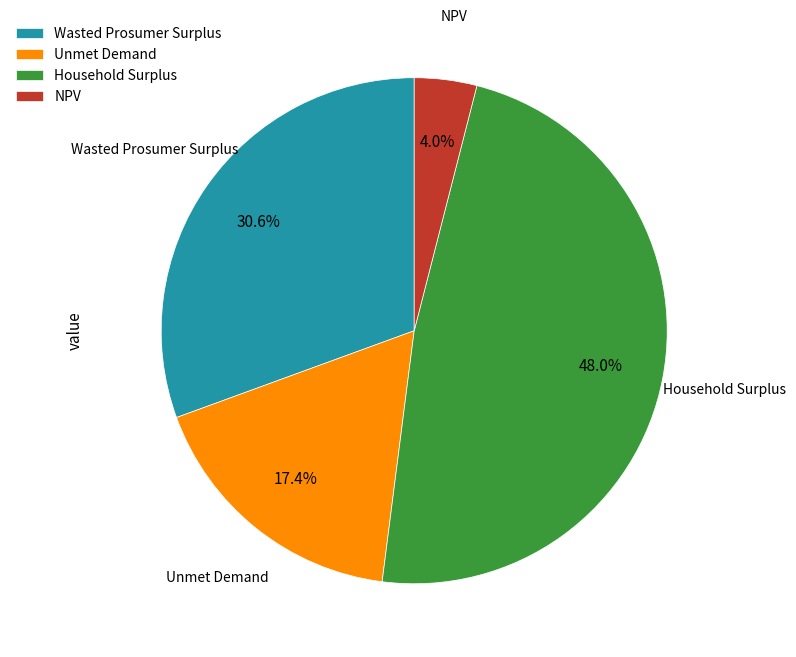

What portion of the pie excludes Wasted Prosumer Surplus?

69.4%